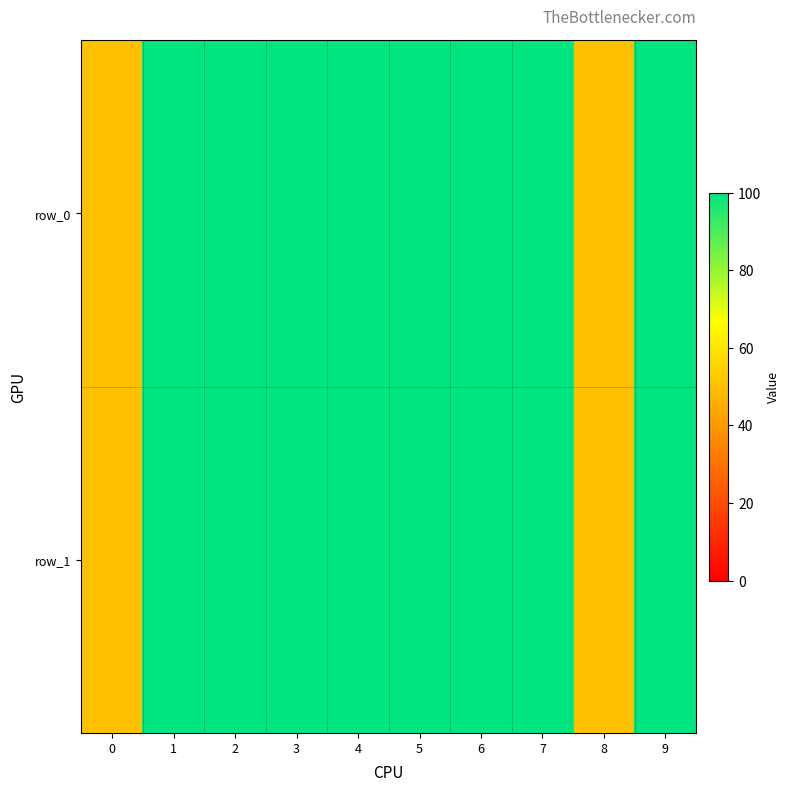

Reading left to right, transcribe all the data shown in this chart.

row_0: 0=50	1=100	2=100	3=100	4=100	5=100	6=100	7=100	8=50	9=100
row_1: 0=50	1=100	2=100	3=100	4=100	5=100	6=100	7=100	8=50	9=100